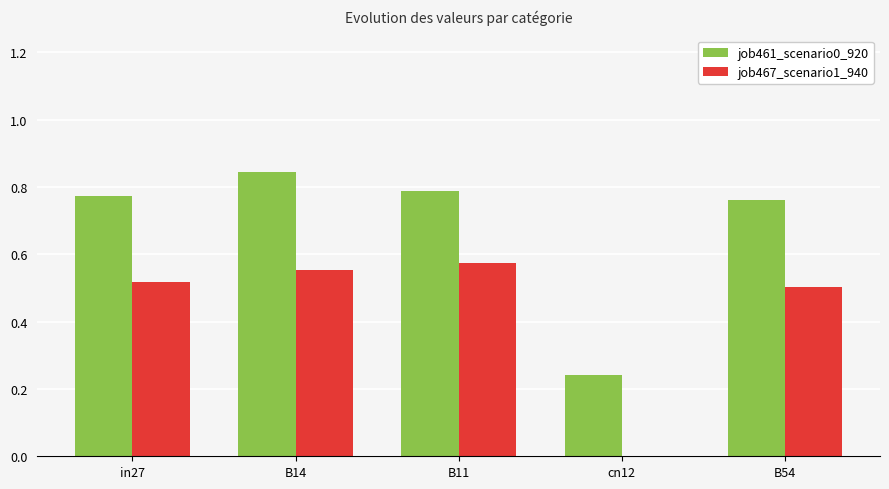

How many categories are shown in the chart?

5